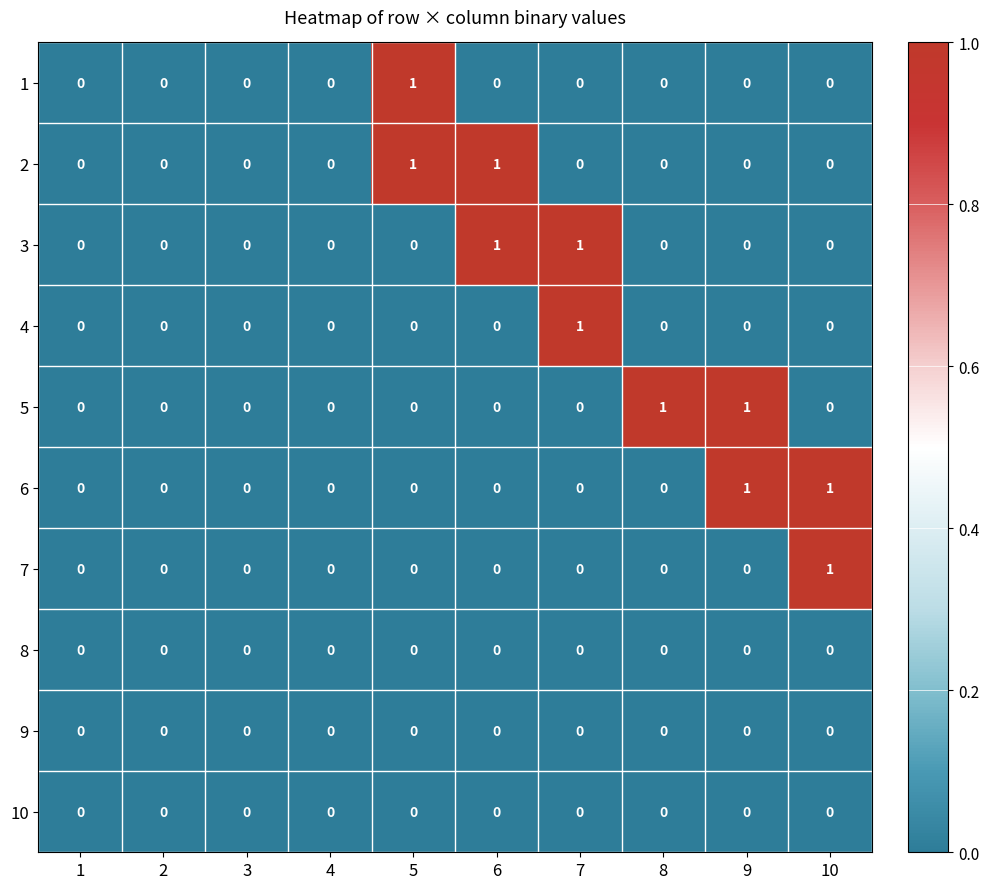

The value of 3 at 2 is 0. True or false?

True